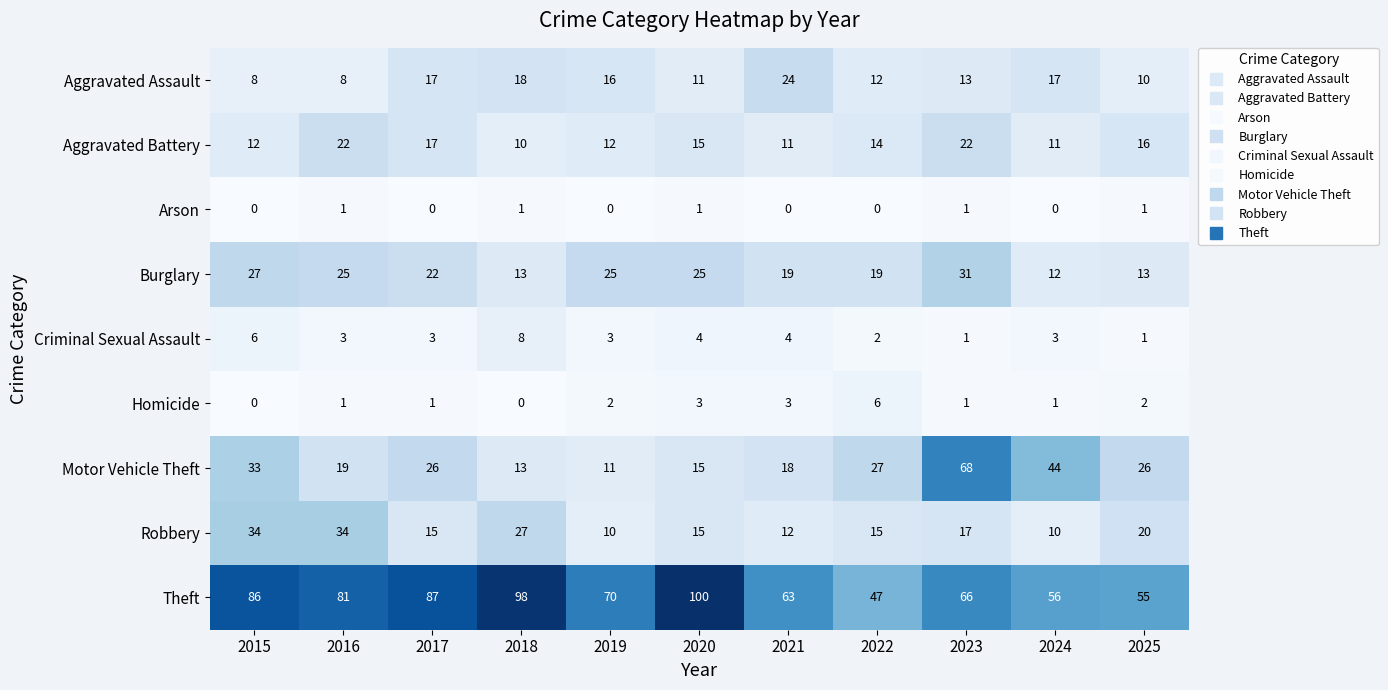

Where is Aggravated Assault nearest to the value 16?

2019